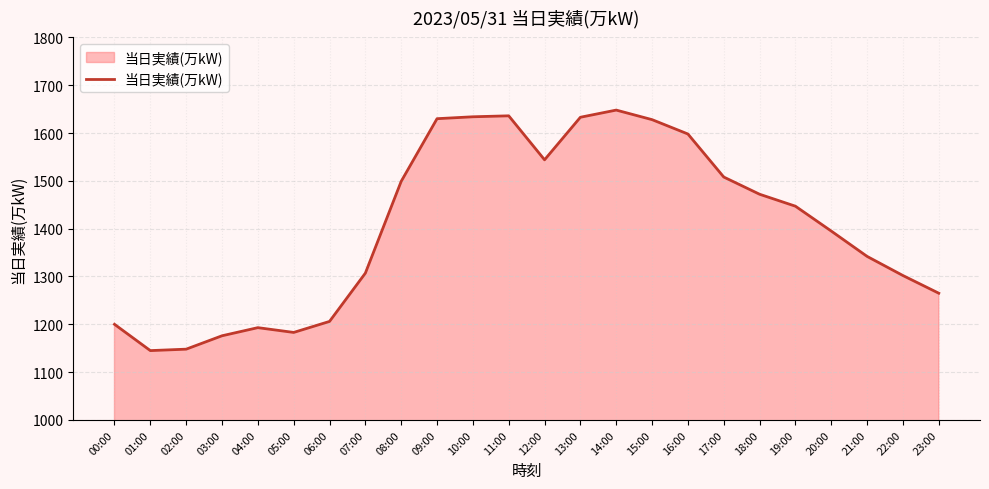

Count the number of data series in this chart.

1